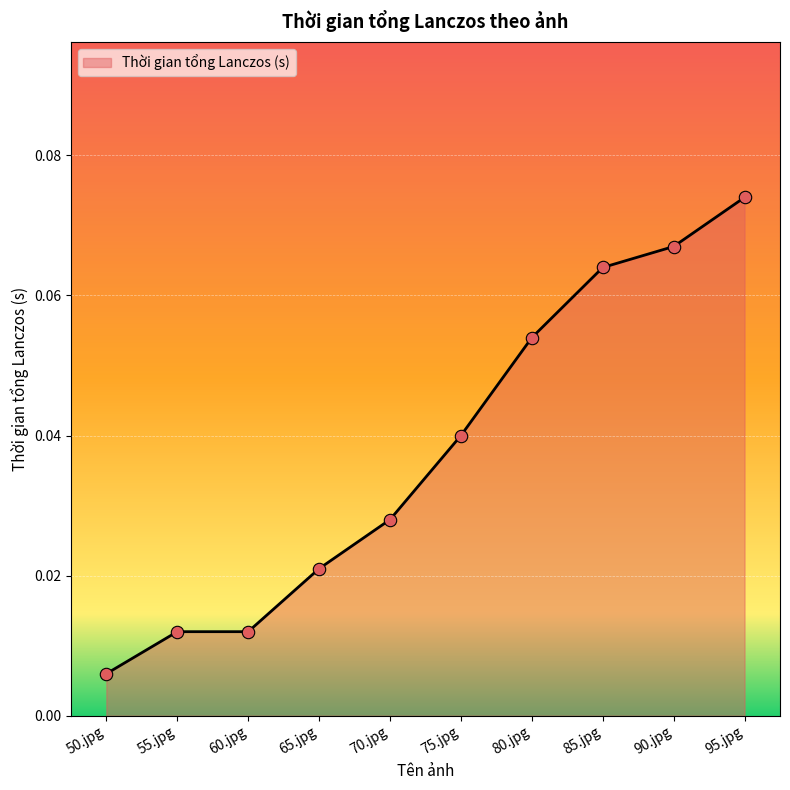

Which has a higher value, 55.jpg or 90.jpg?

90.jpg